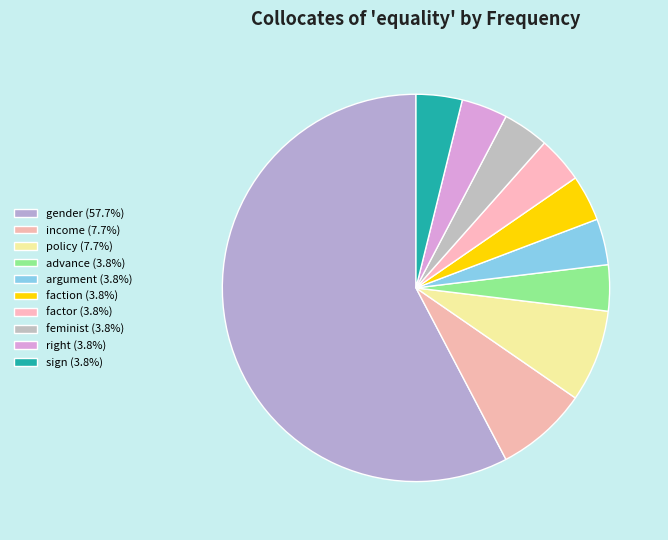

What percentage do gender and policy together represent?

65.4%